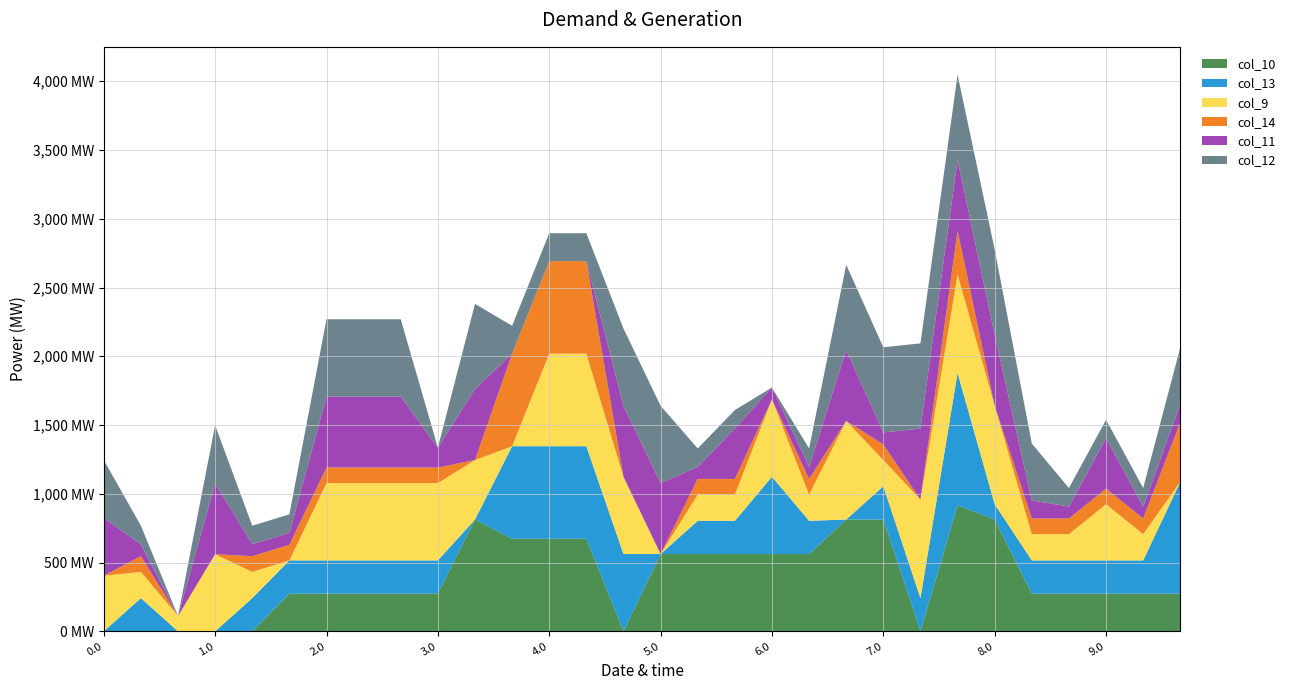

Reading left to right, what are all the values shown in this chart?

col_10: 0.0	0.0	0.0	0.0	0.0	274.1	274.1	274.1	274.1	274.1	813.0	673.0	673.0	673.0	0.0	562.0	562.0	562.0	562.0	562.0	813.0	813.0	0.0	916.2	813.0	274.1	274.1	274.1	274.1	274.1
col_13: 0.0	241.5	0.0	0.0	241.5	241.5	241.5	241.5	241.5	241.5	0.0	673.0	673.0	673.0	562.0	0.0	241.5	241.5	562.0	241.5	0.0	241.5	241.5	962.7	110.8	241.5	241.5	241.5	241.5	813.0
col_9: 404.0	191.1	111.5	561.0	191.1	0.0	562.0	562.0	562.0	562.0	432.4	0.0	673.0	673.0	562.0	0.0	191.1	191.1	562.0	191.1	716.9	191.1	716.9	716.9	716.9	191.1	191.1	408.6	191.1	0.0
col_14: 0.0	113.7	0.0	0.0	113.7	113.7	113.7	113.7	113.7	113.7	0.0	673.0	673.0	673.0	0.0	0.0	113.7	113.7	0.0	113.7	0.0	113.7	0.0	316.7	0.0	113.7	113.7	113.7	113.7	432.4
col_11: 421.0	87.0	0.0	516.0	87.0	87.0	516.0	516.0	516.0	144.0	516.0	0.0	0.0	0.0	516.0	516.0	87.0	366.0	87.0	87.0	516.0	87.0	516.0	516.0	516.0	131.4	87.0	366.0	87.0	131.4
col_12: 421.0	134.6	0.0	421.0	134.6	134.6	562.0	562.0	562.0	0.0	619.4	202.8	202.8	202.8	562.0	562.0	134.6	134.6	0.0	134.6	619.4	619.4	619.4	619.4	619.4	413.6	134.6	134.6	134.6	413.6